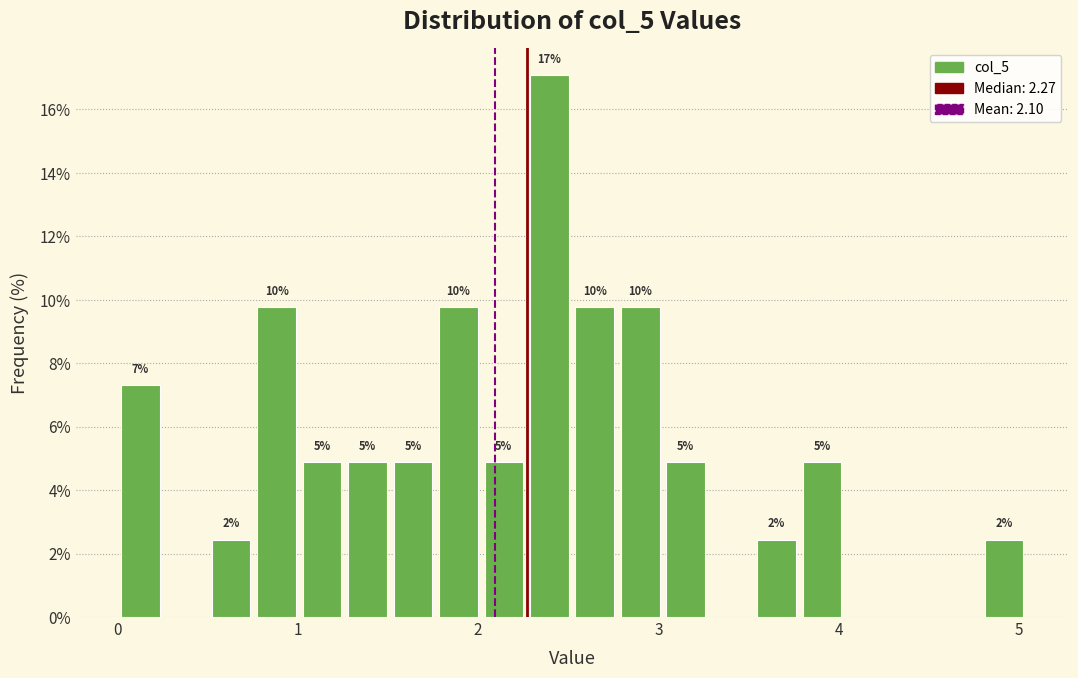

Around what value on the x-axis is the tallest bar? Give the approximate position of its centre, as read against the axis.

2.4